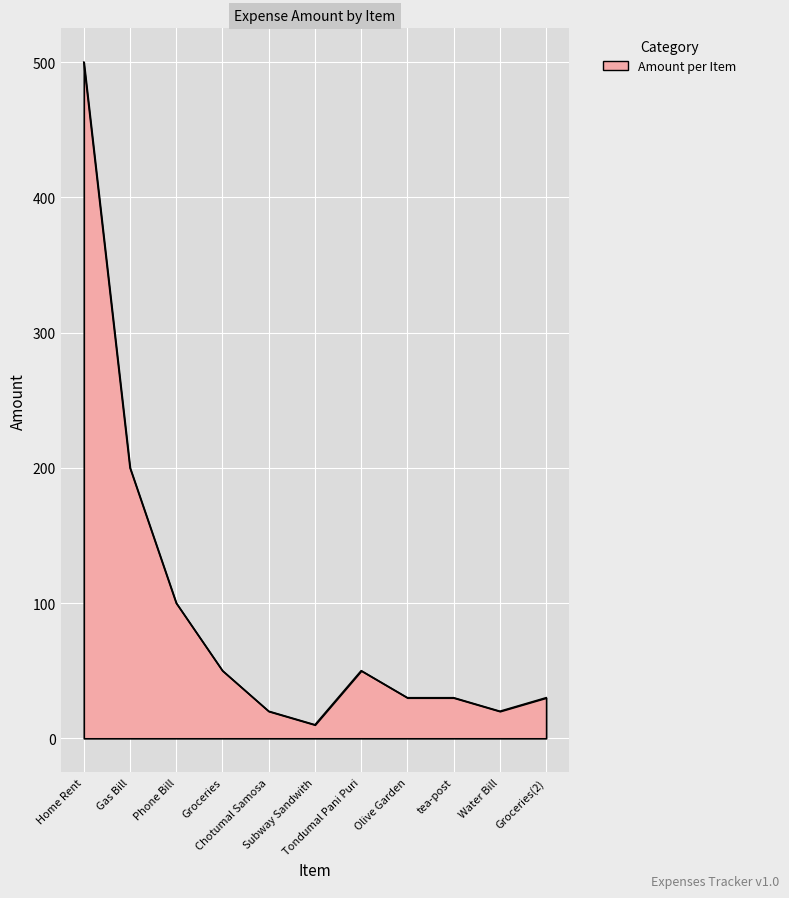

What is the maximum value shown in the chart?

500